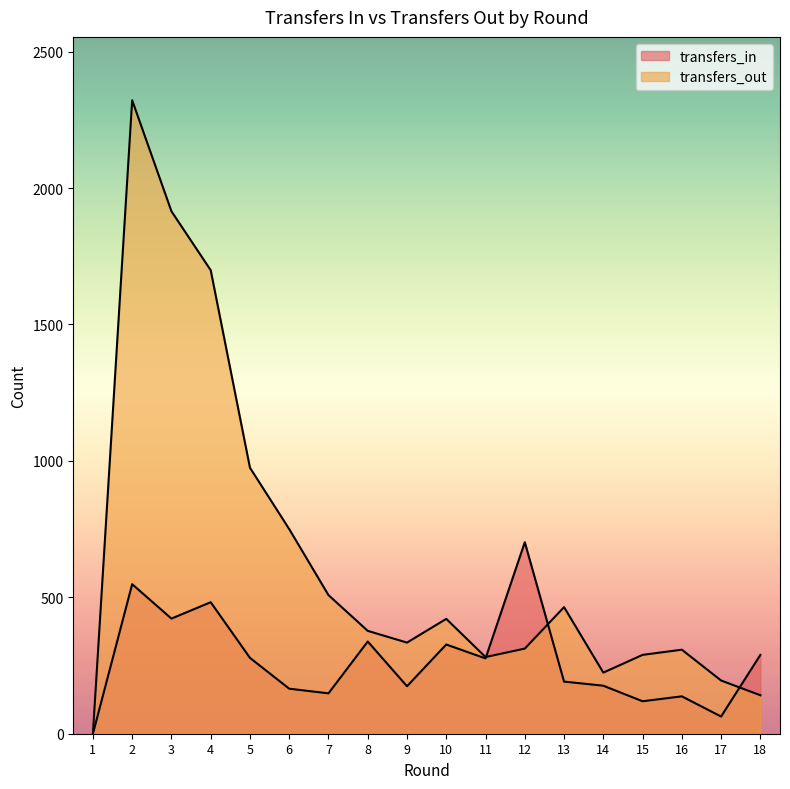

Which series has the largest range (max minus min)?

transfers_out